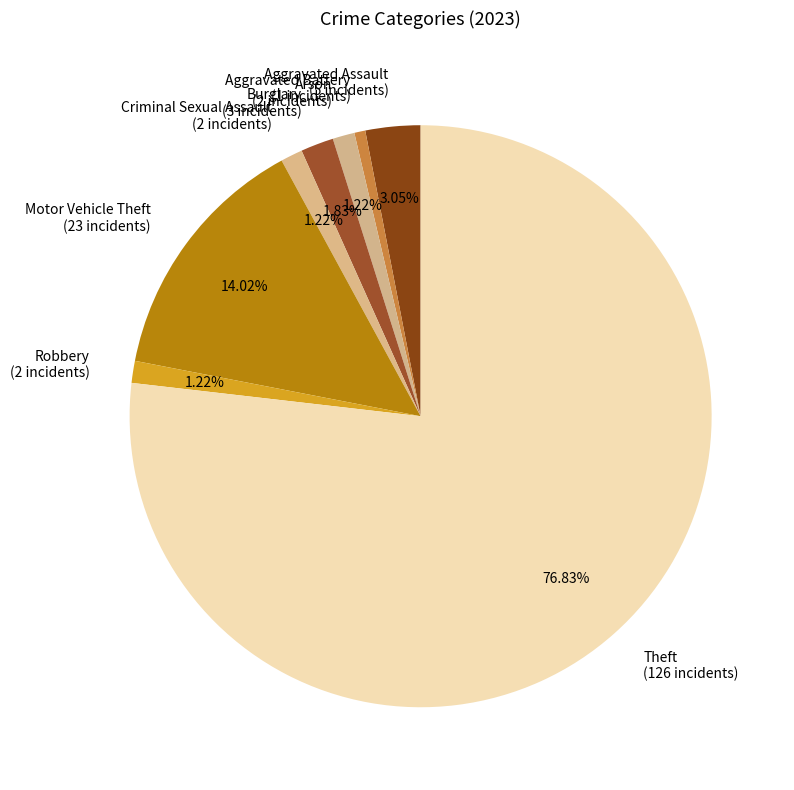

How much of the chart is everything except Aggravated Assault?

97.0%